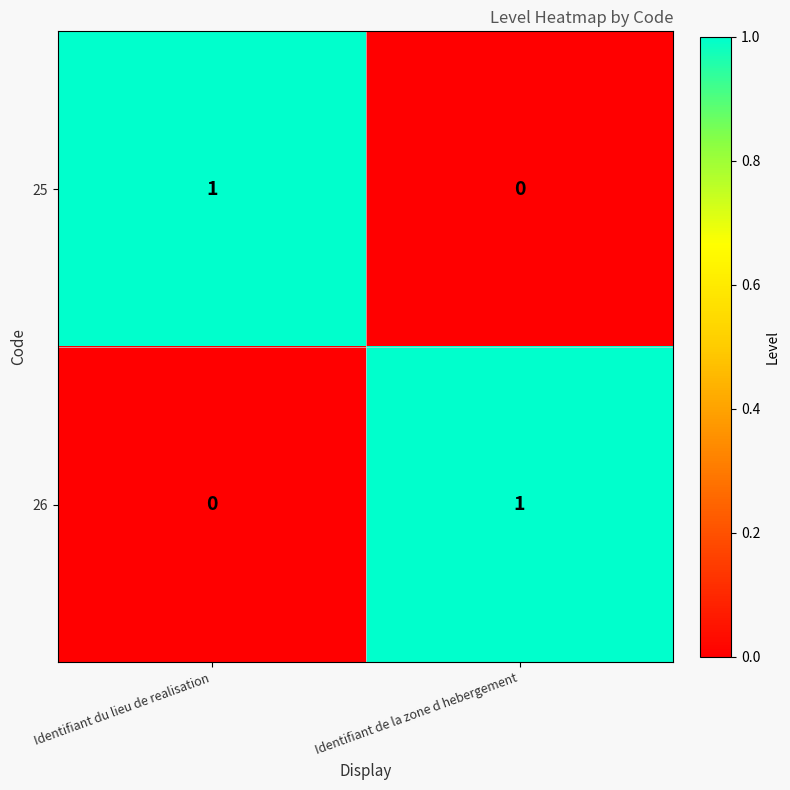

At Identifiant du lieu de realisation, list the series in order from largest to smallest.

25, 26